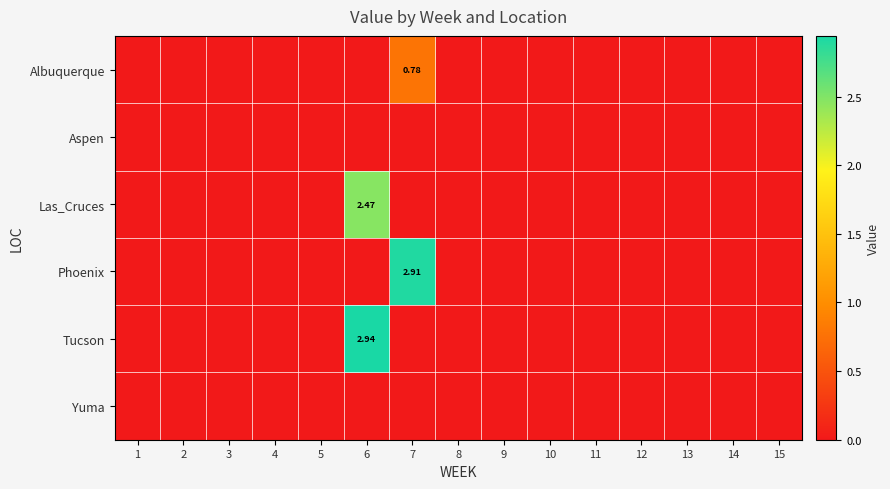

Which has a higher value, 11 or 14?

11